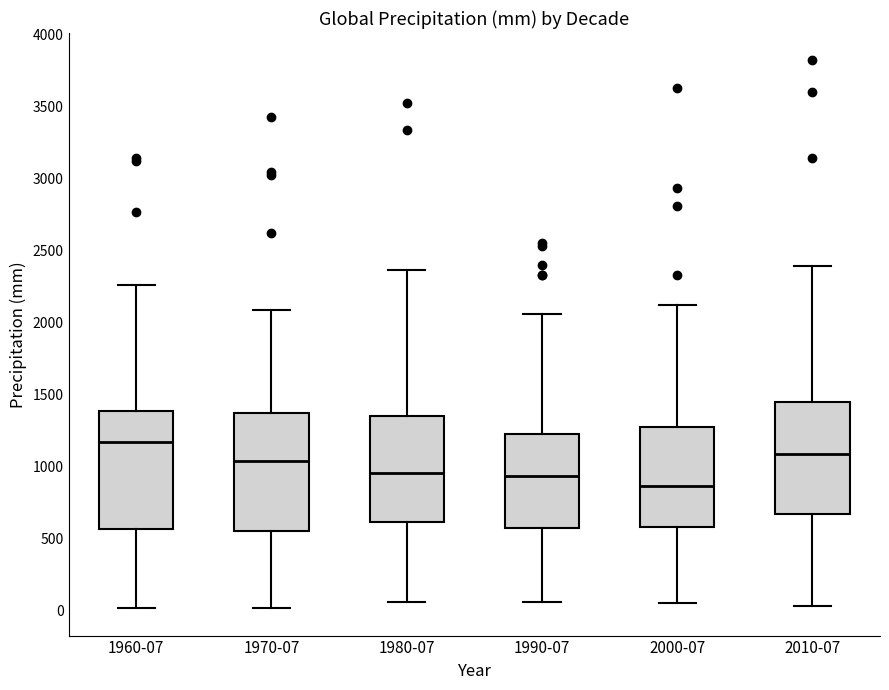

Reading left to right, read every box against the y-axis: the position of its median line, the range the box covers, and the ends of its whiskers. The values are not printed on the chart, so give them approximately, as read against the axis.

1960-07: median 1150, box 550 to 1400, whiskers 0 to 2250
1970-07: median 1050, box 550 to 1350, whiskers 0 to 2100
1980-07: median 950, box 600 to 1350, whiskers 50 to 2350
1990-07: median 950, box 550 to 1200, whiskers 50 to 2050
2000-07: median 850, box 600 to 1300, whiskers 50 to 2150
2010-07: median 1100, box 650 to 1450, whiskers 50 to 2400